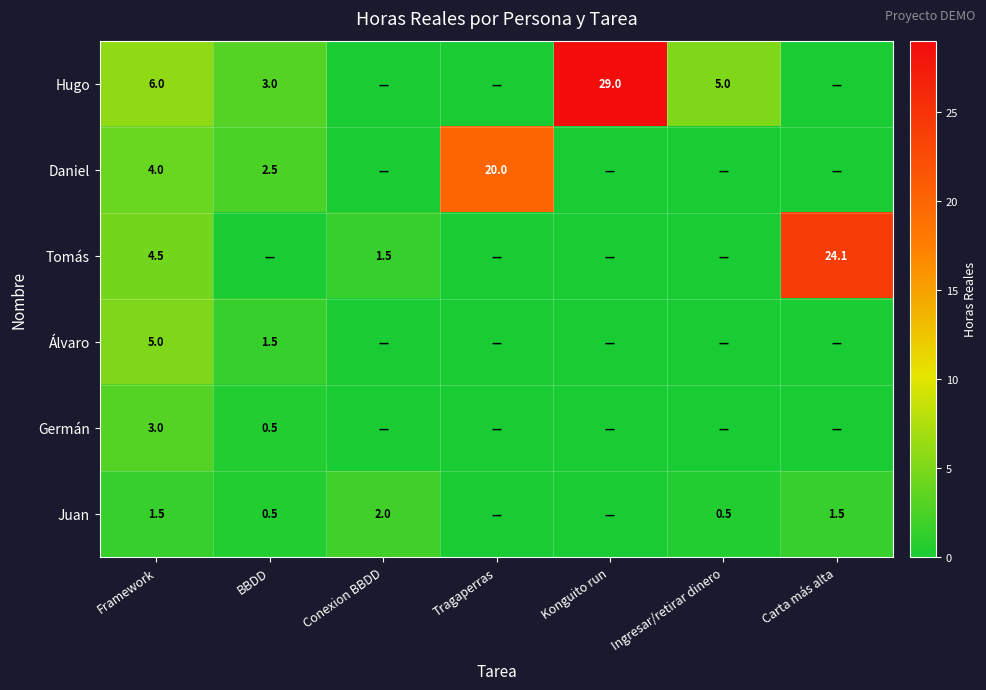

True or false: Hugo has a value of 1.7 at Framework.

False